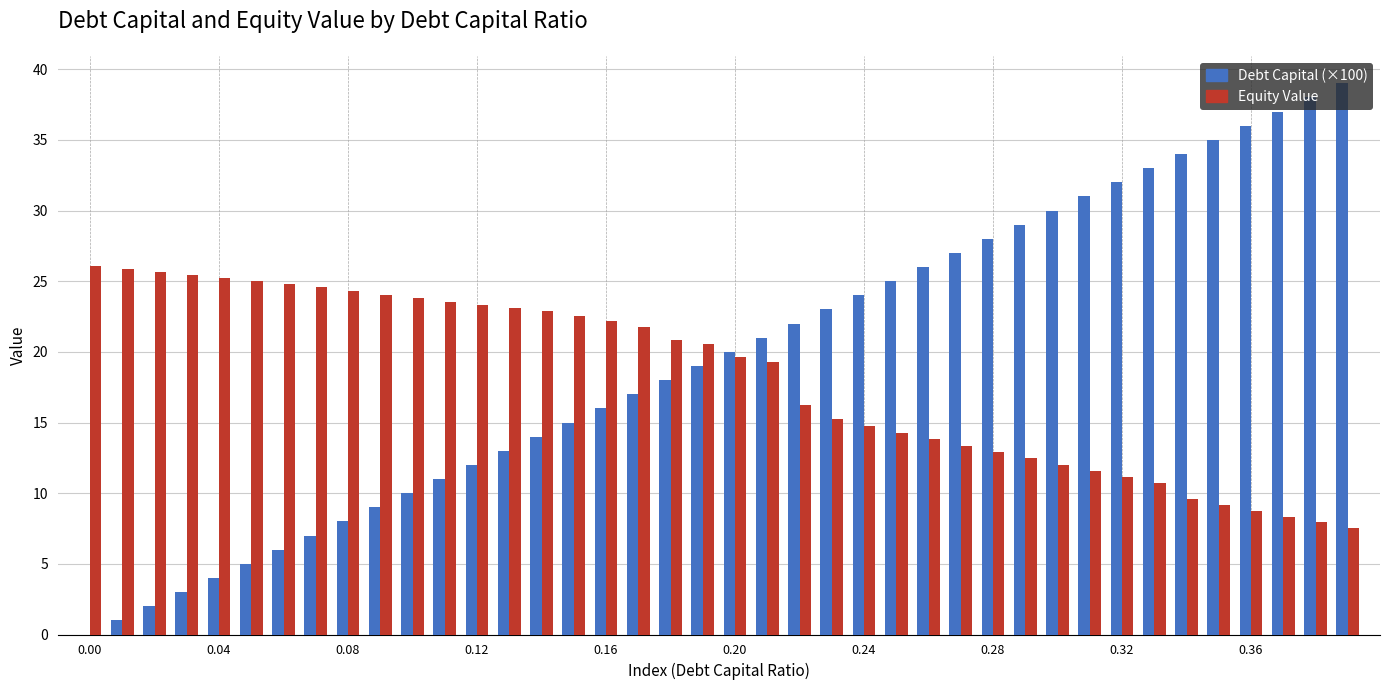

What is the sum of all Equity Value values?

724.3